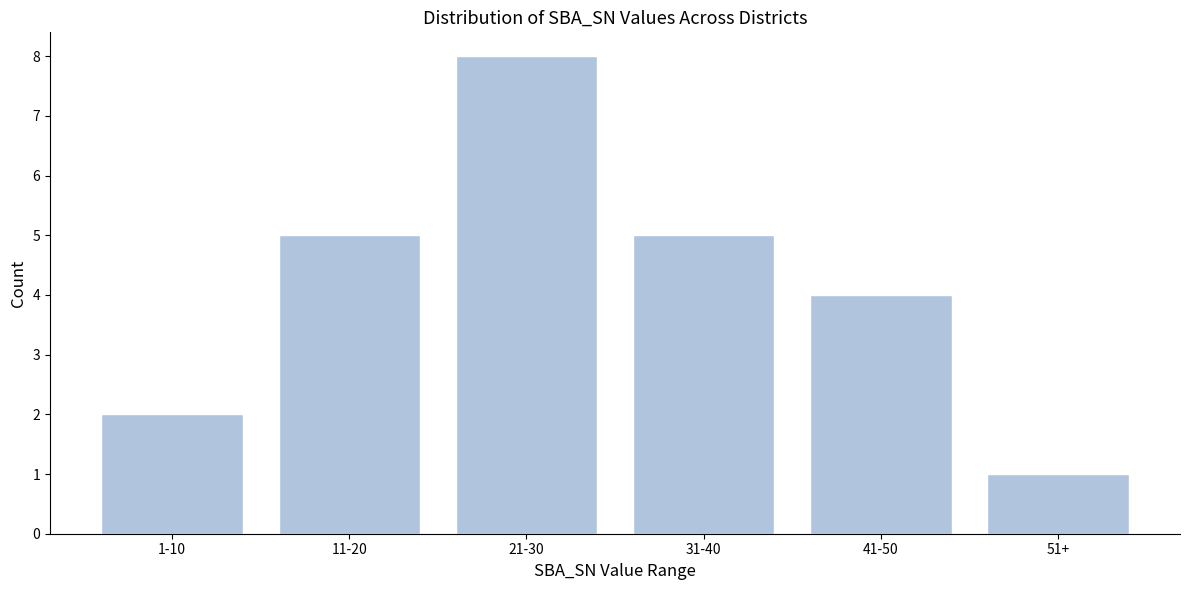

Reading left to right, transcribe all the data shown in this chart.

1-10=2	11-20=5	21-30=8	31-40=5	41-50=4	51+=1